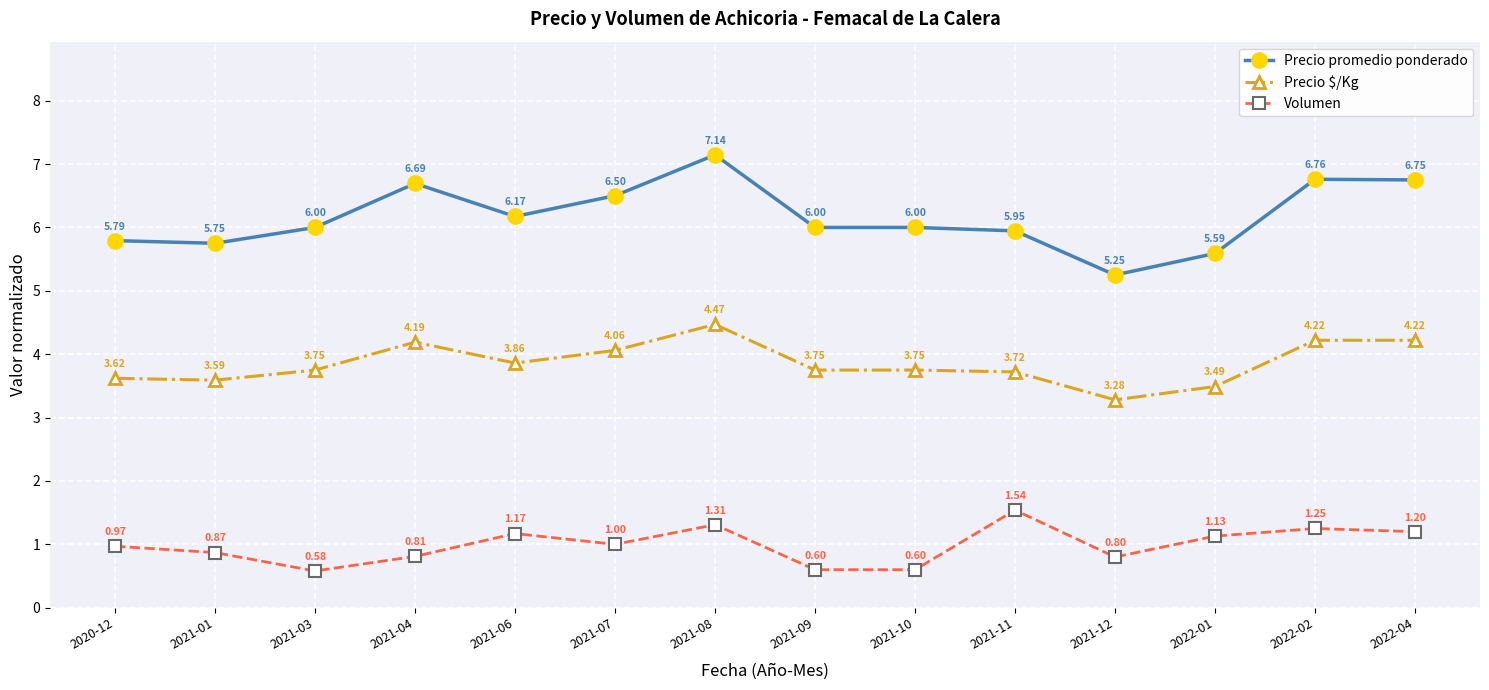

Where does the Volumen series first go above 1?

2021-06